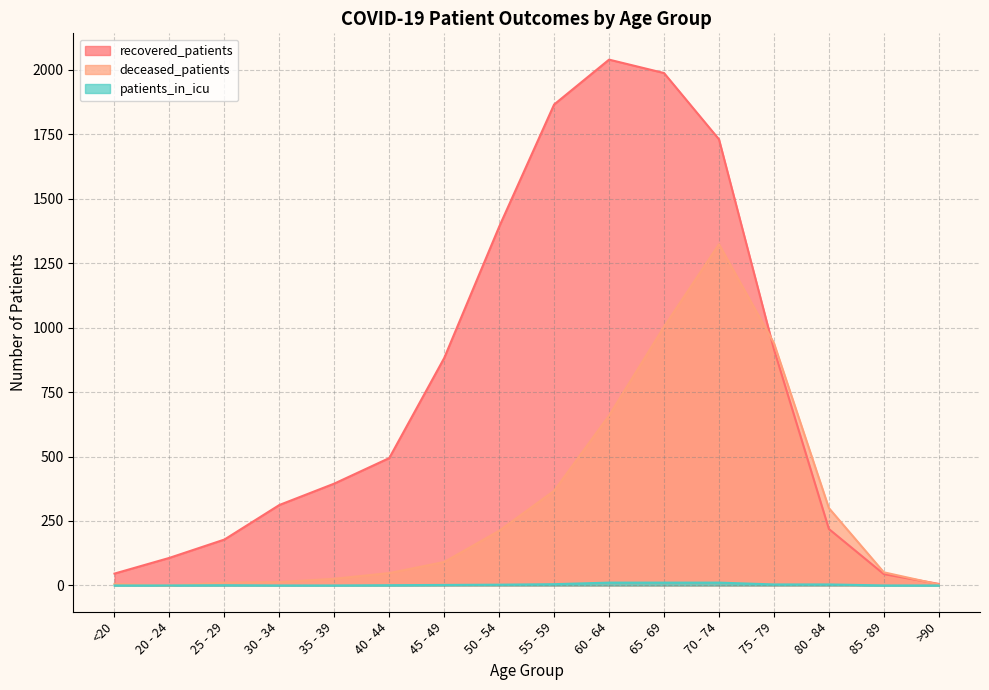

At which label does recovered_patients reach its peak?

60 - 64